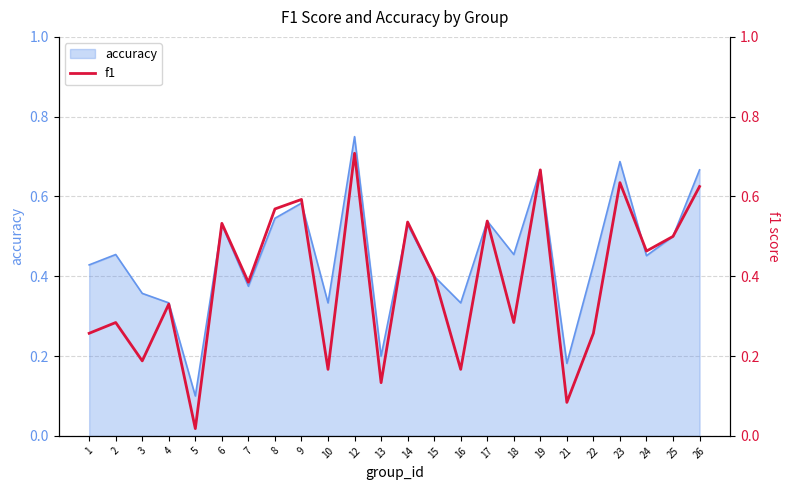

Does the chart display data point markers on the line(s)?

No